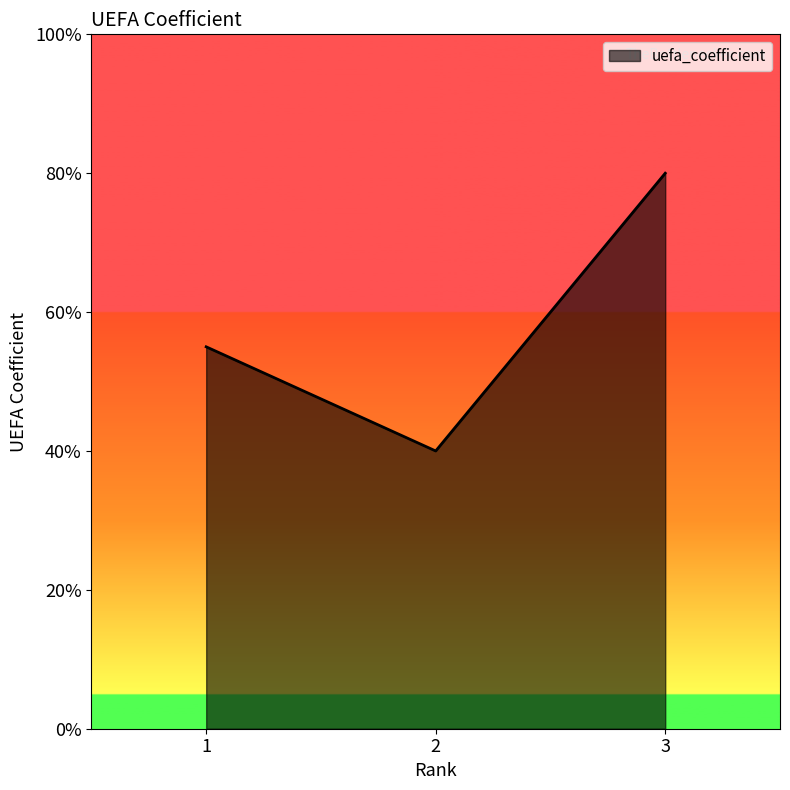

Which has a higher value, 3 or 2?

3